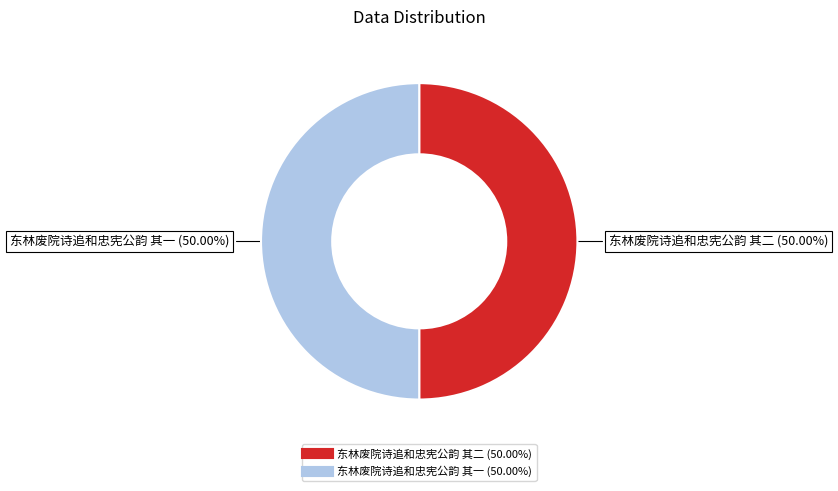

To the nearest percent, what percentage of the pie is 东林废院诗追和忠宪公韵 其二?

50%